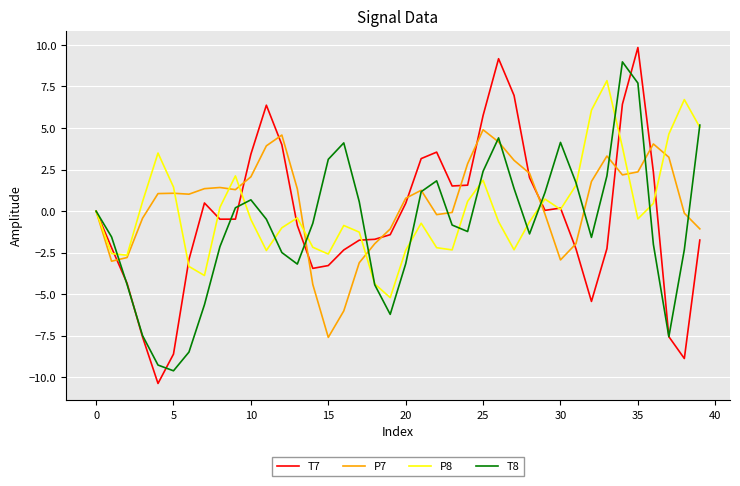

Which series has the largest range (max minus min)?

T7